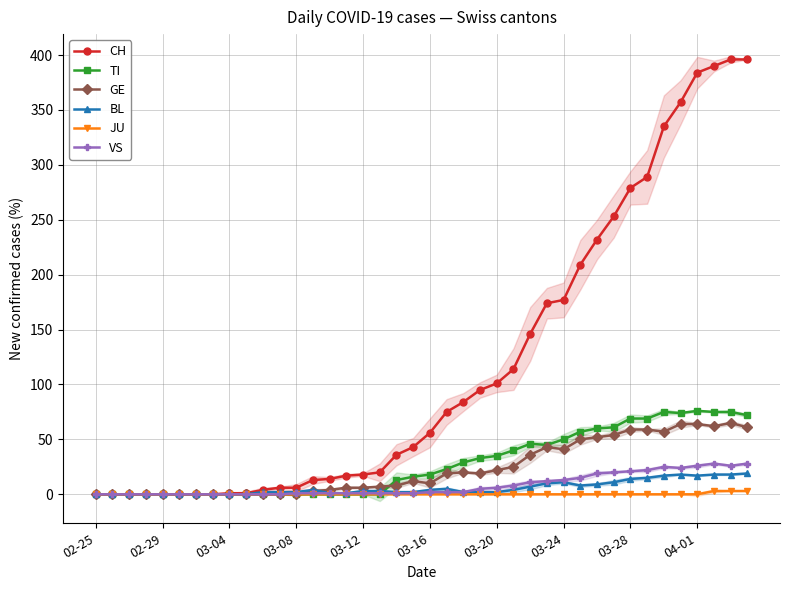

What position from the right is 31?

9